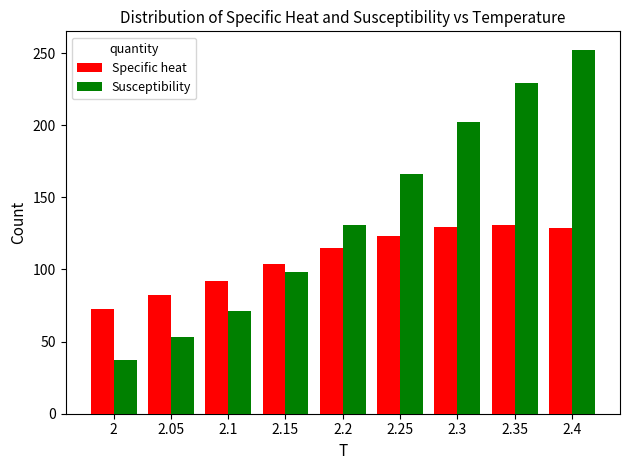

How many data points in Susceptibility are above 130?

5